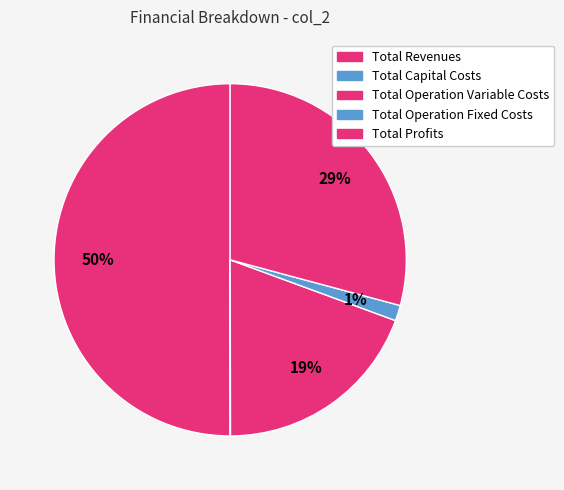

Do Total Operation Fixed Costs and Total Revenues together represent more than half of the pie?

Yes